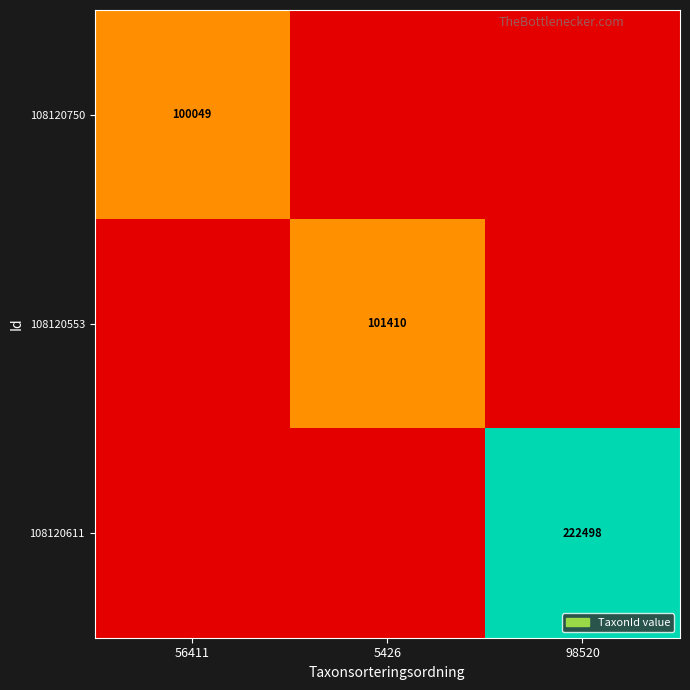

The 108120611 series shows 222498 at 98520. True or false?

True